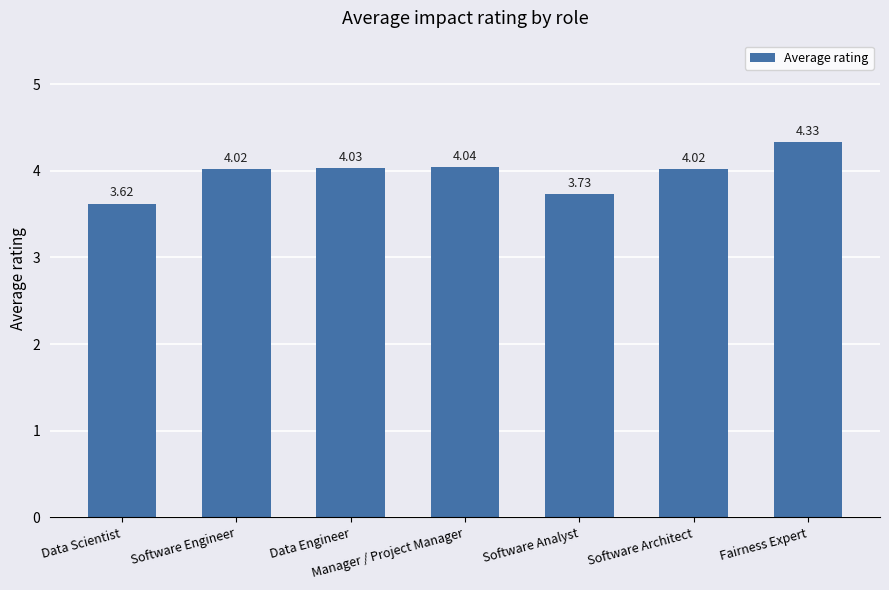

How many categories are shown in the chart?

7